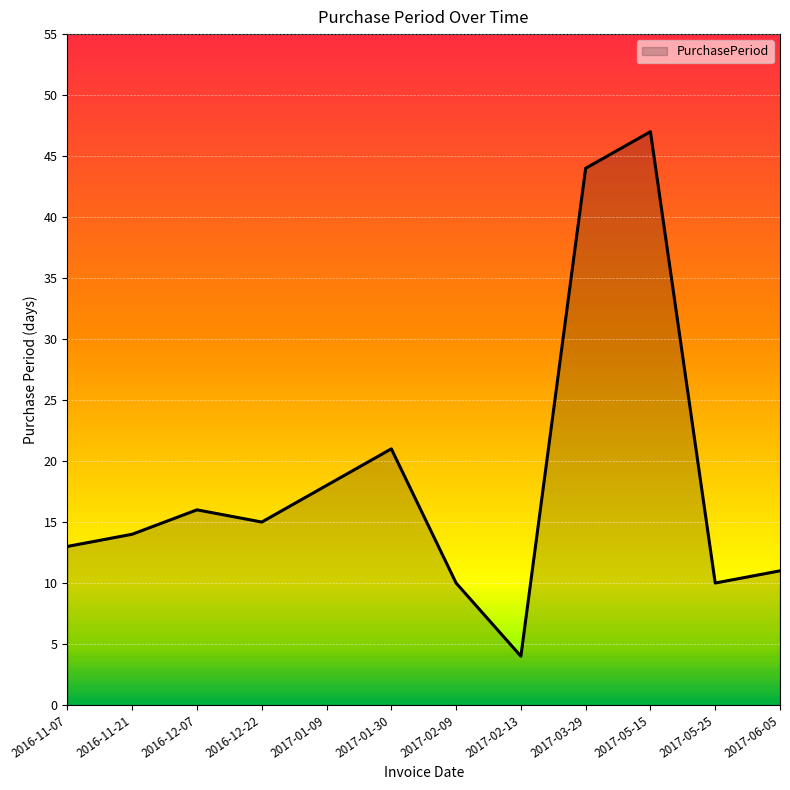

True or false: the data shows 78 at 2017-05-15.

False